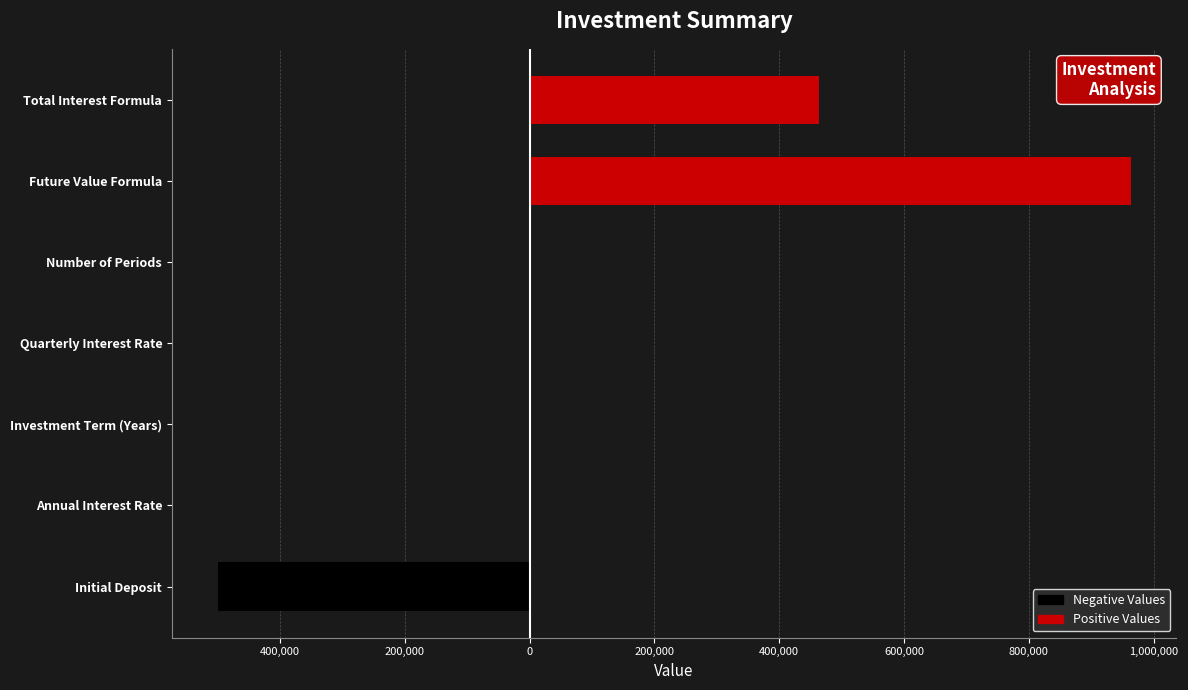

The Positive Values series shows 963056.2 at 400,000. True or false?

True